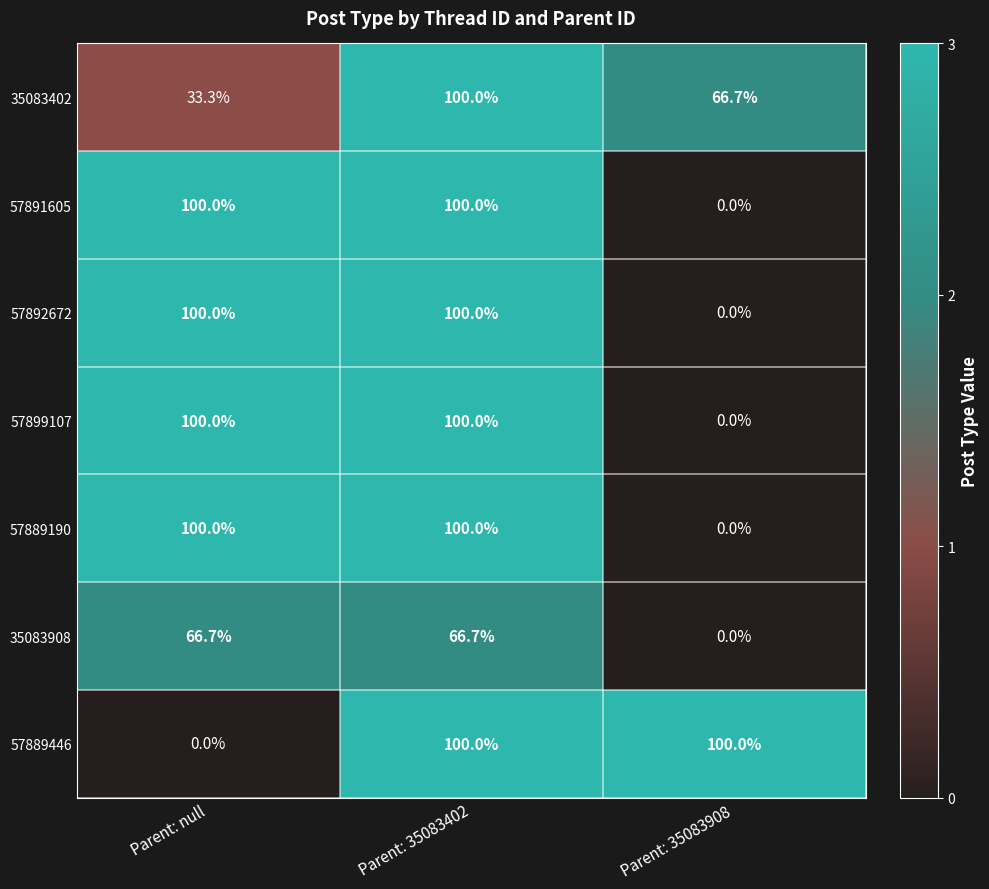

What is the highest value of the 57889190 series?

100.0